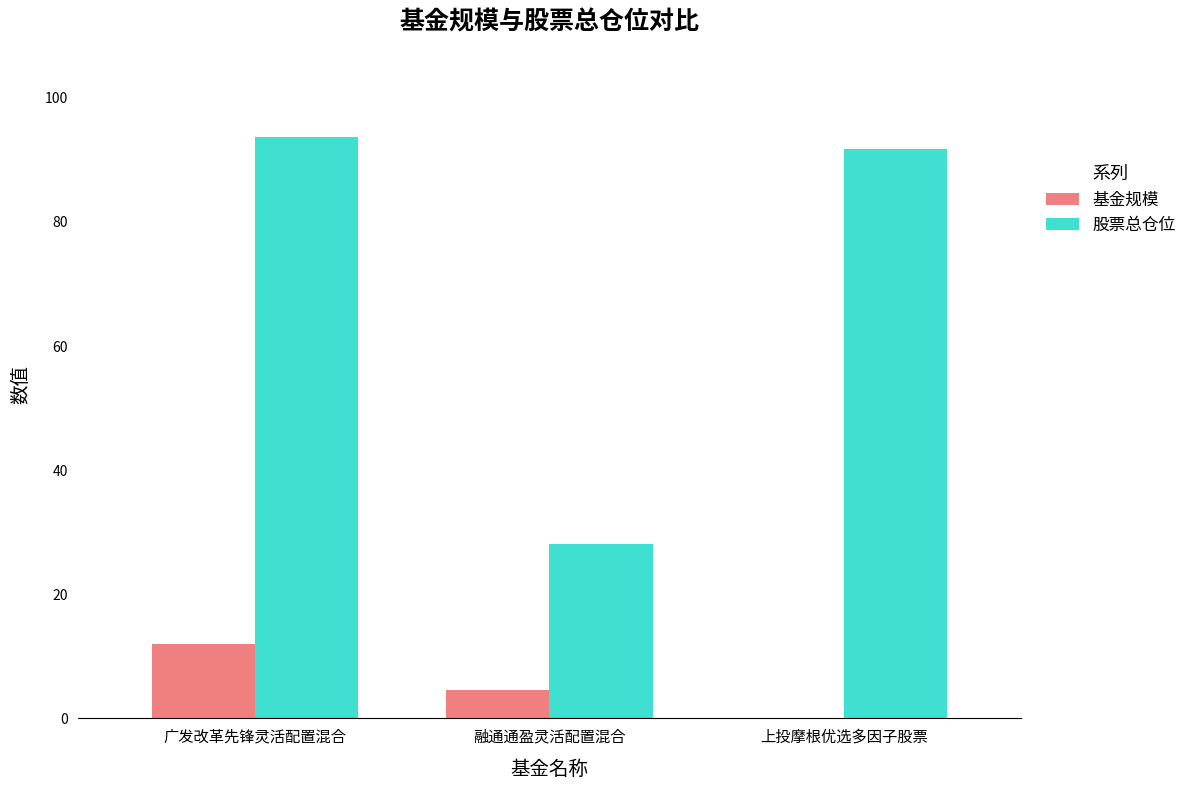

What is the average value of the 股票总仓位 series?

71.2